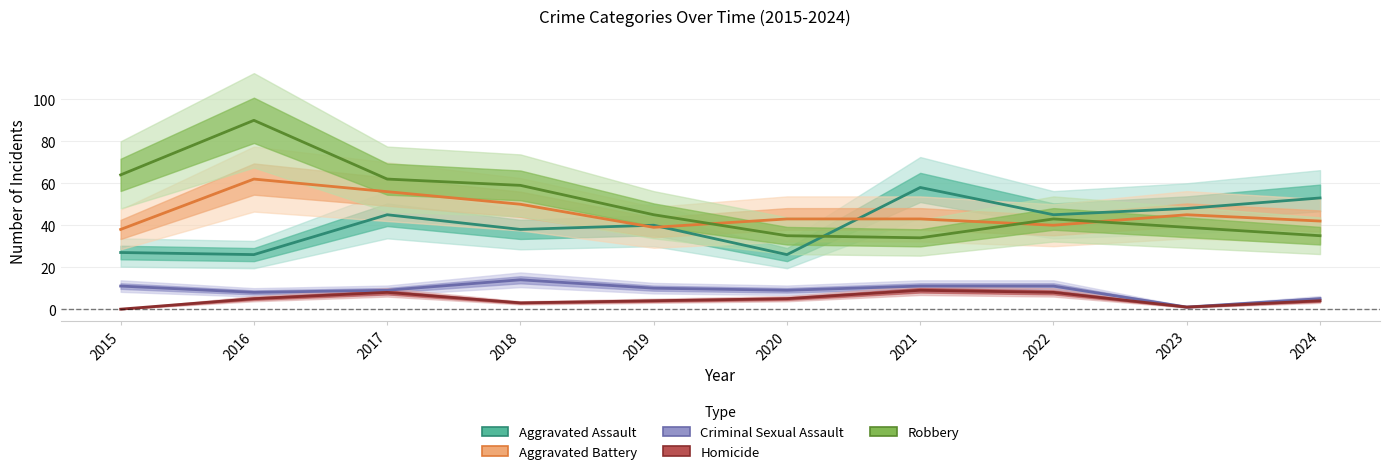

What are all the series names shown in the legend?

Aggravated Assault, Aggravated Battery, Criminal Sexual Assault, Homicide, Robbery